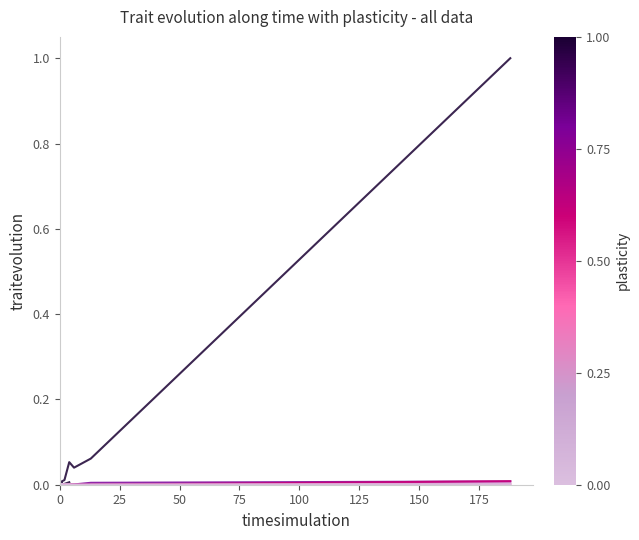

True or false: col_2 and col_6 cross at least once.

False